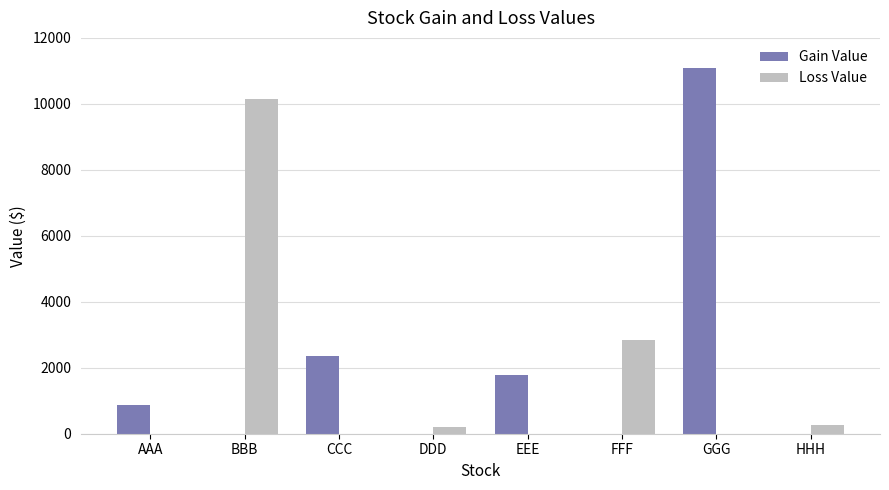

Which series changed the most between AAA and FFF?

Loss Value